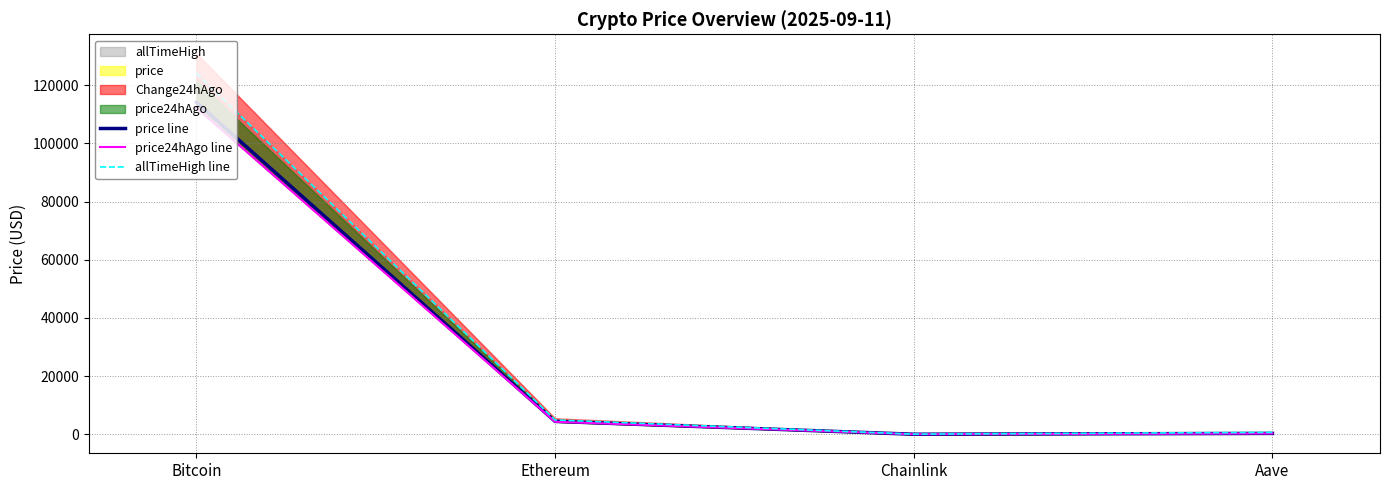

Reading left to right, list all the values displayed in this chart.

price line: 114133.0	4437.5	23.8	306.3
price24hAgo line: 112264.0	4319.2	23.4	298.5
allTimeHigh line: 124128.0	4946.1	52.7	661.7